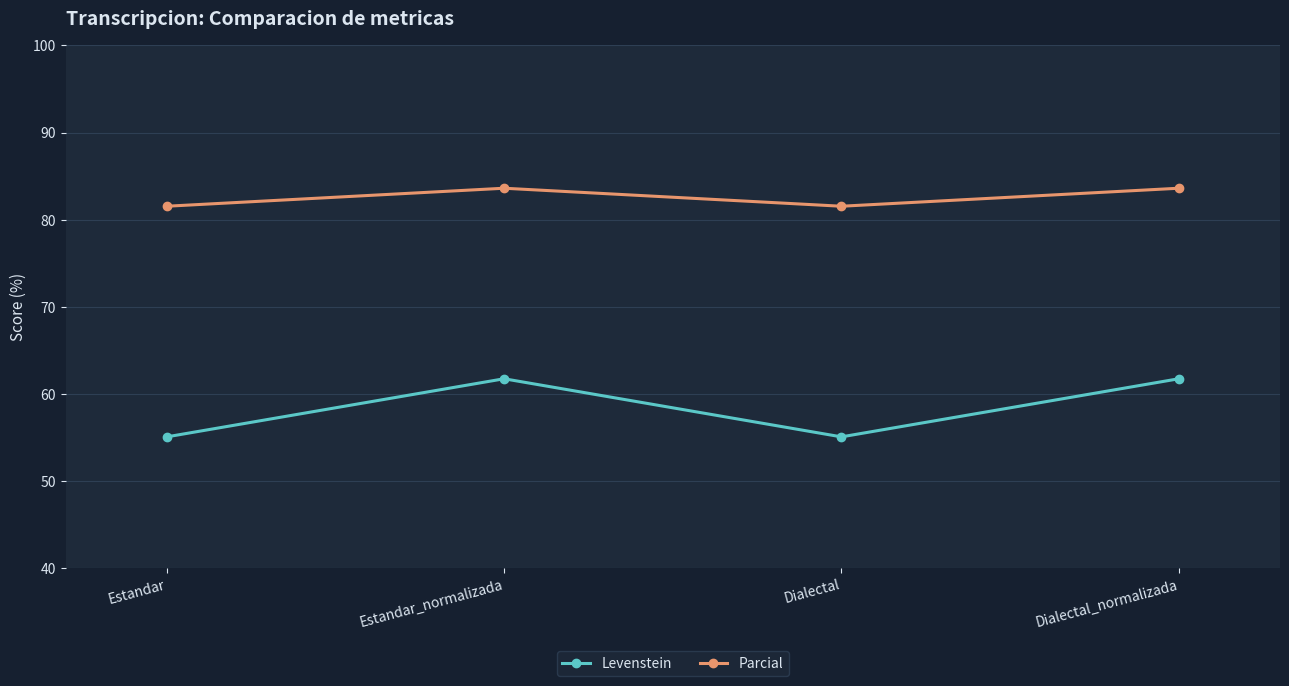

What is the average value of the Parcial series?

82.6